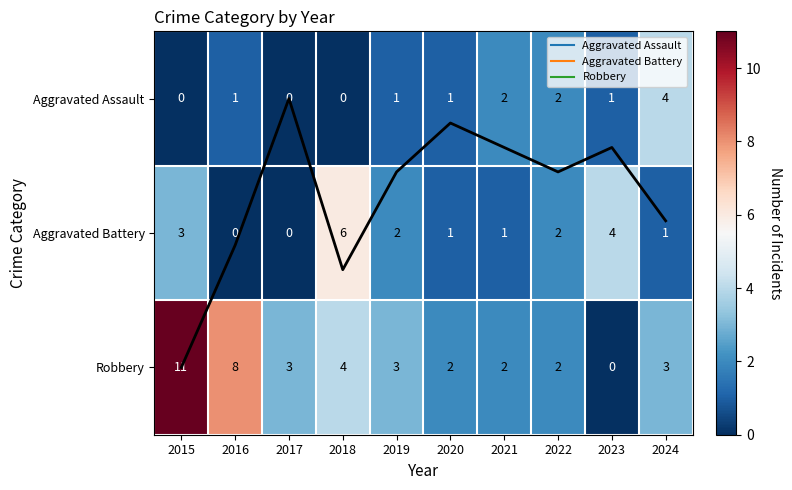

List the series in order of their peak value, lowest first.

Aggravated Assault, Aggravated Battery, Robbery